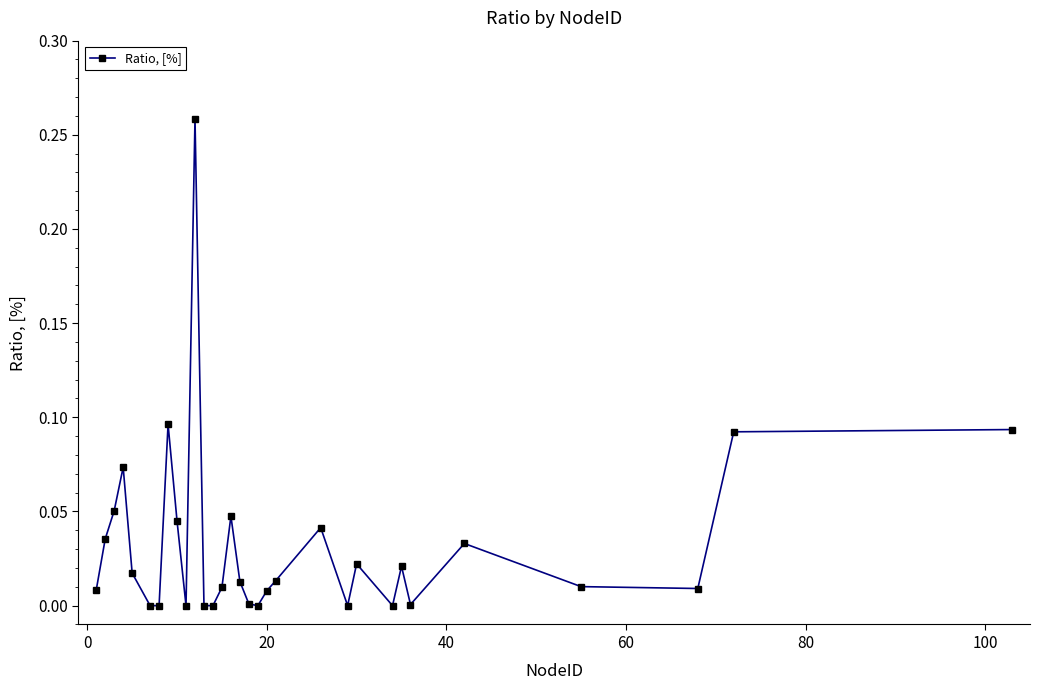

True or false: the data has more than 2 interior local peaks.

True